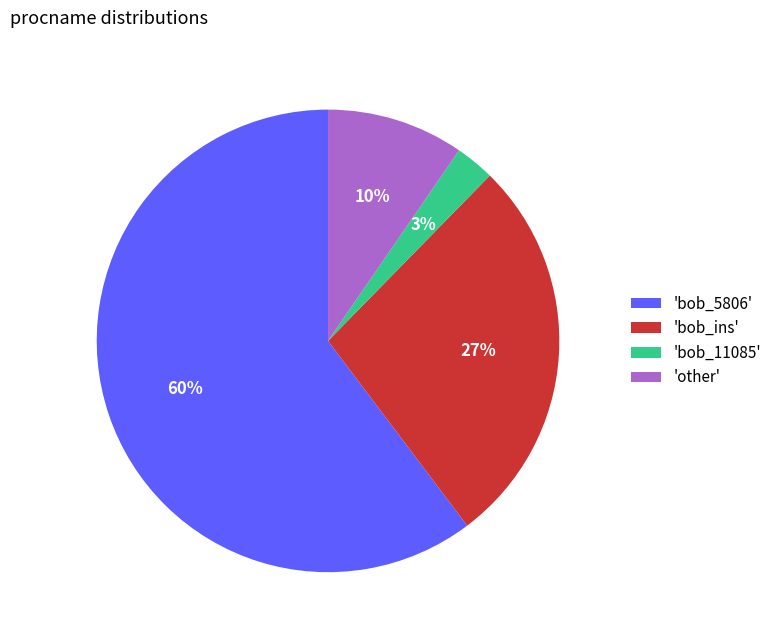

To the nearest percent, what portion does 'other' represent?

10%